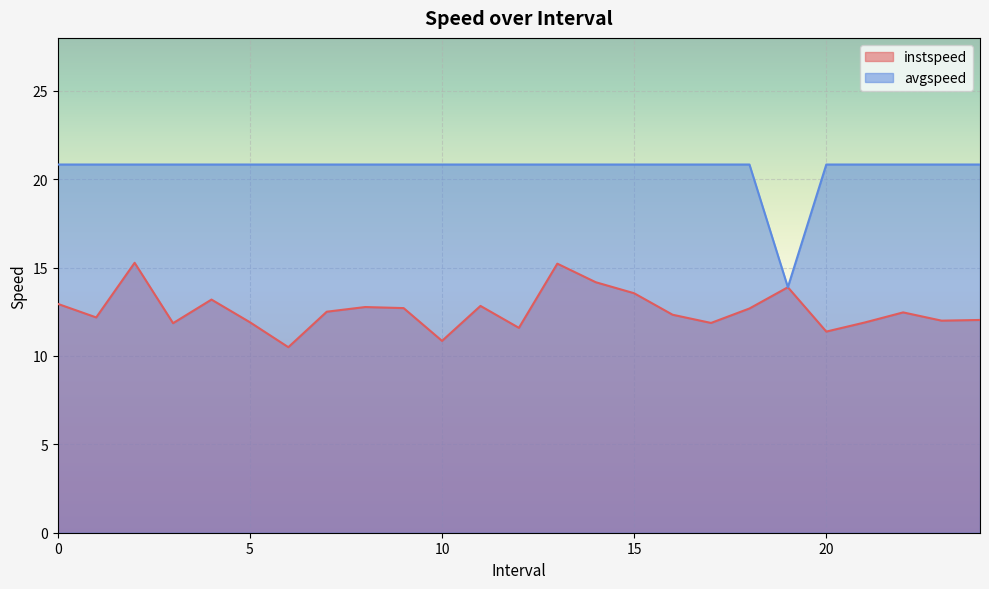

List the series in order of their overall mean, lowest first.

instspeed, avgspeed